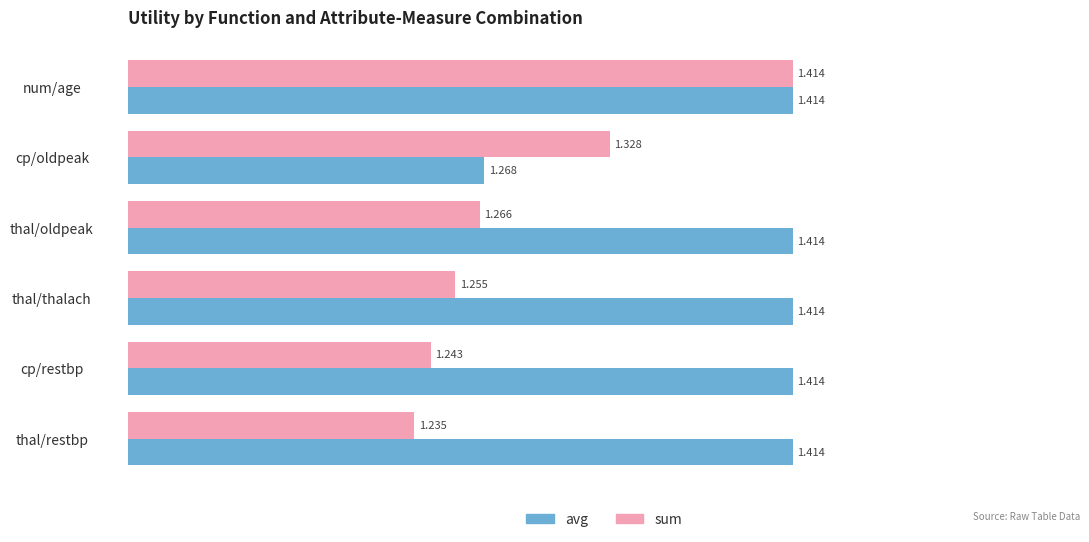

What is the difference between the maximum and minimum values in the avg series?

0.1